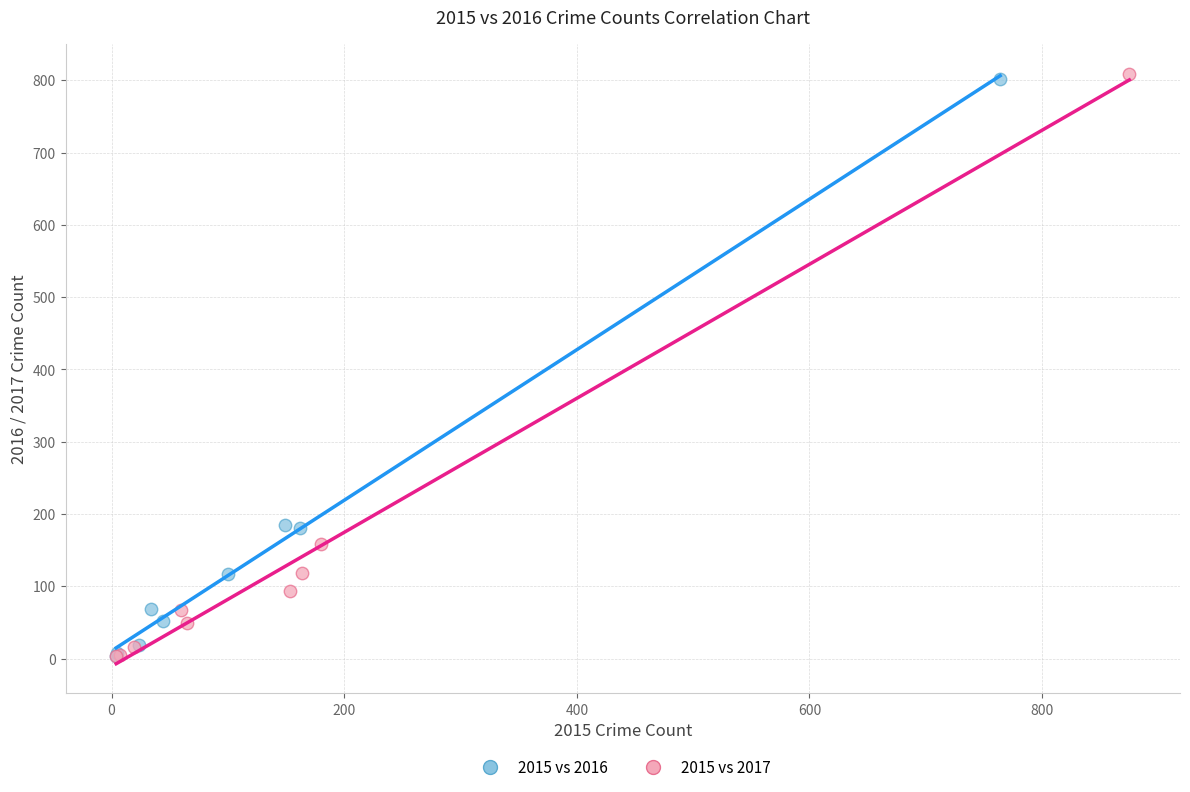

Which series has the largest Y range (max minus min)?

2015 vs 2017